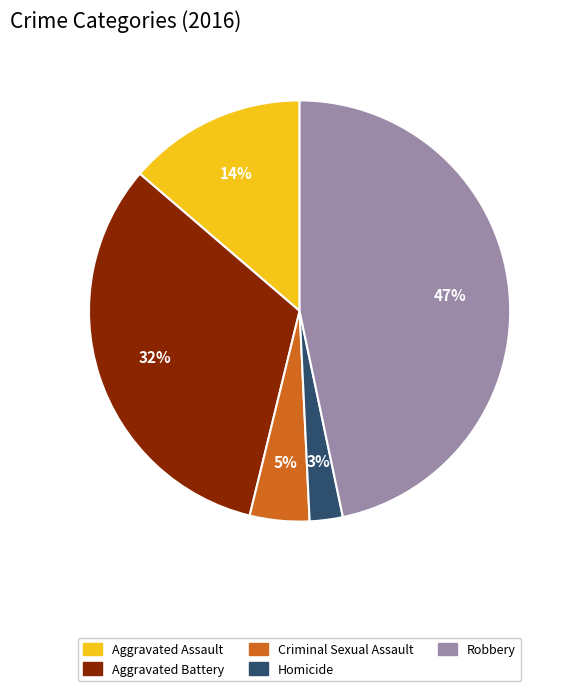

Which category has the smallest portion of the pie?

Homicide